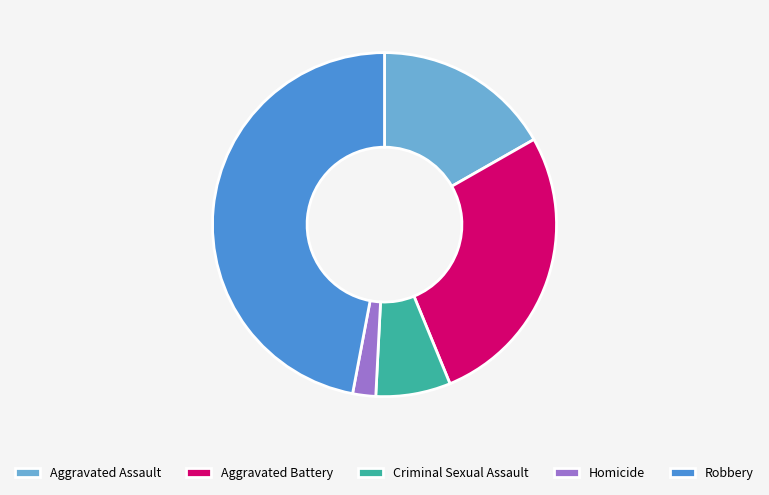

Count the number of slices in the pie.

5